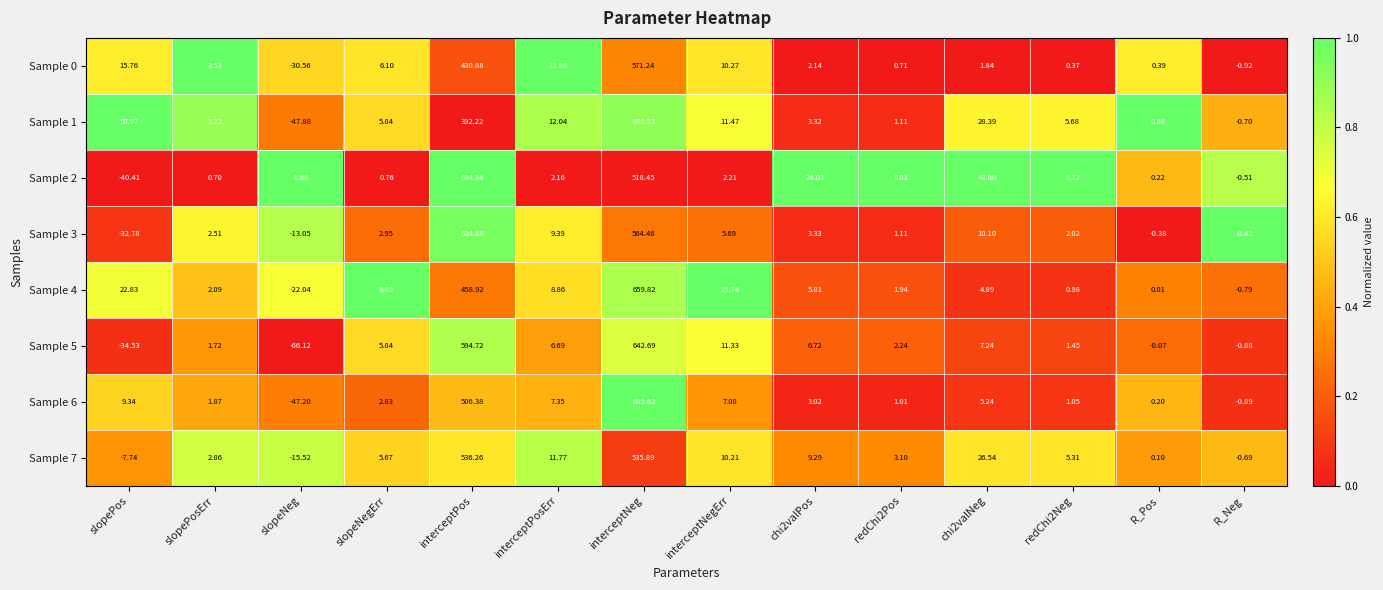

What is the difference between the highest and lowest values at R_Pos?

1.3